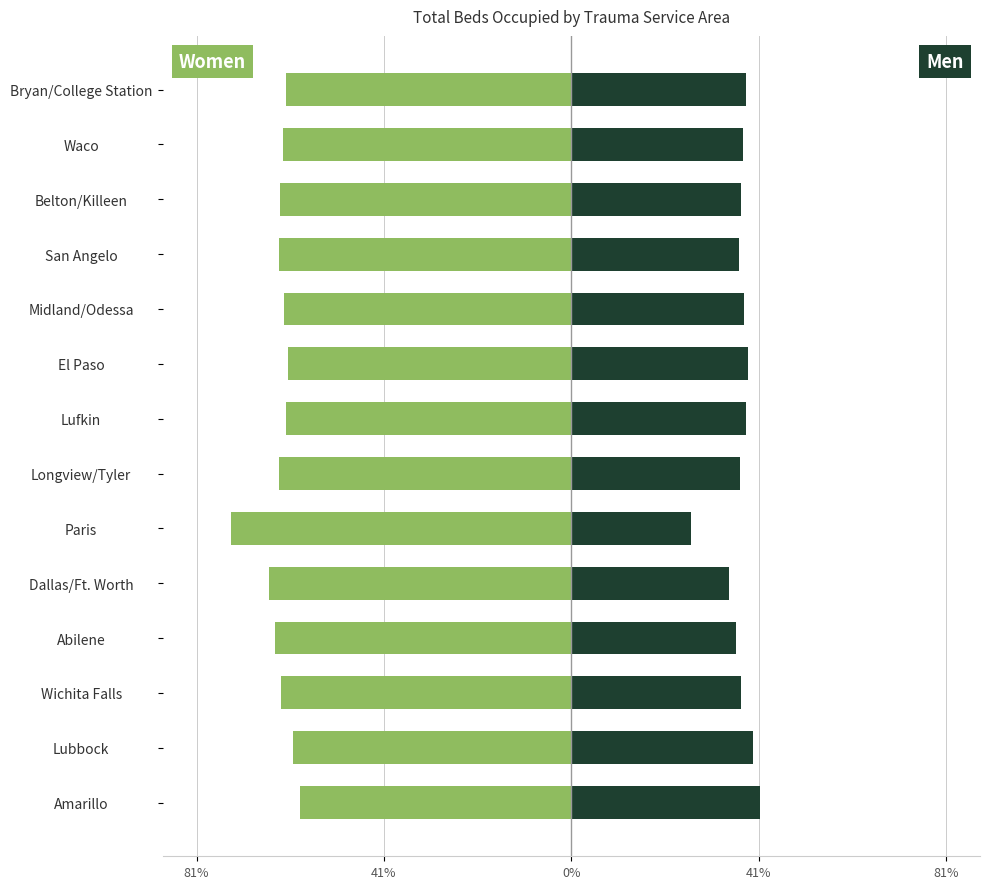

What is the sum of all Women values?

-887.4